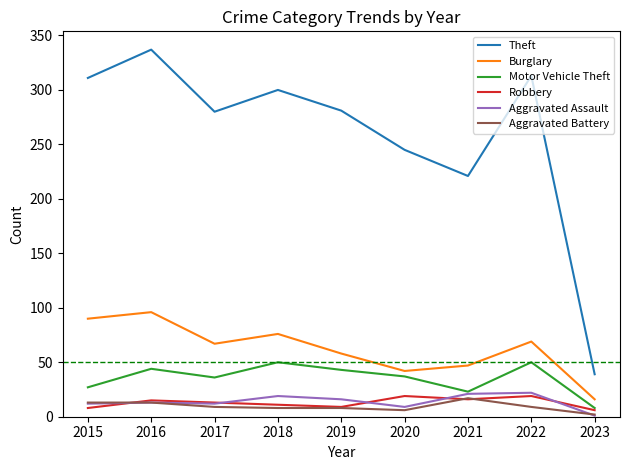

At which label does Motor Vehicle Theft reach its minimum?

2023